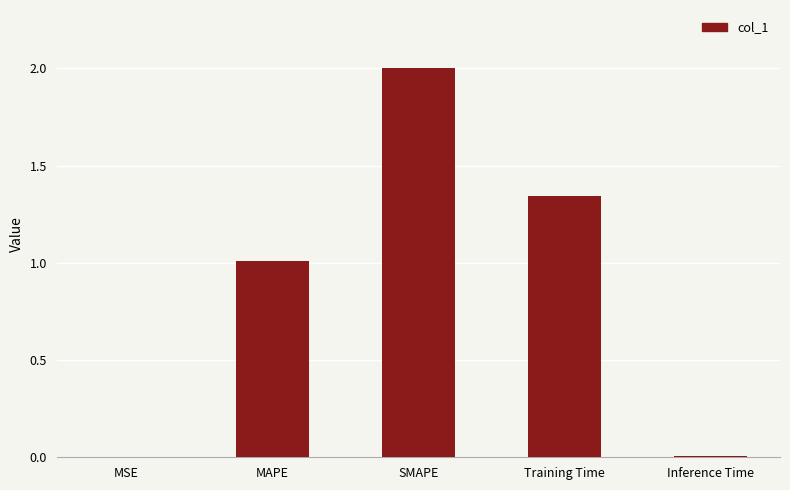

Read the value at MAPE.

1.0